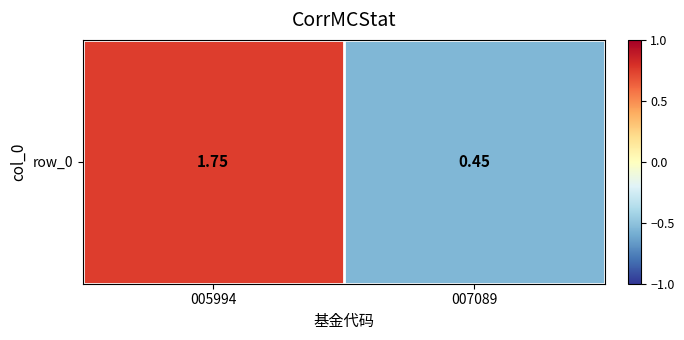

True or false: the data shows -0.6 at 007089.

True